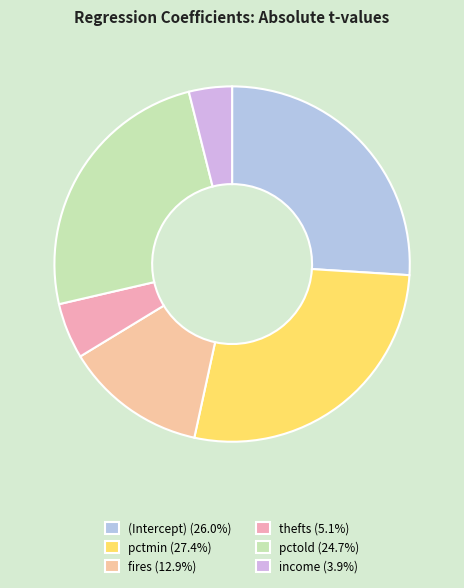

To the nearest percent, what is the difference between the fires and thefts slice percentages?

8%